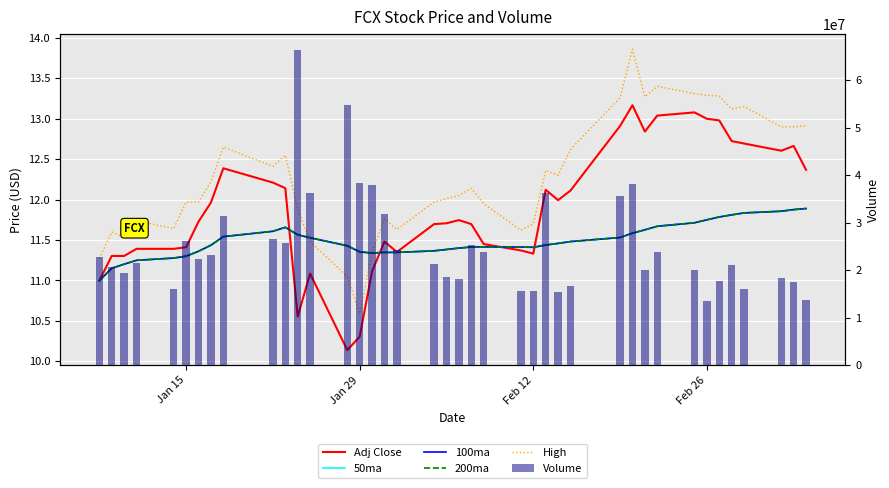

What is the value of the High bar at the 10th from the left?

12.4